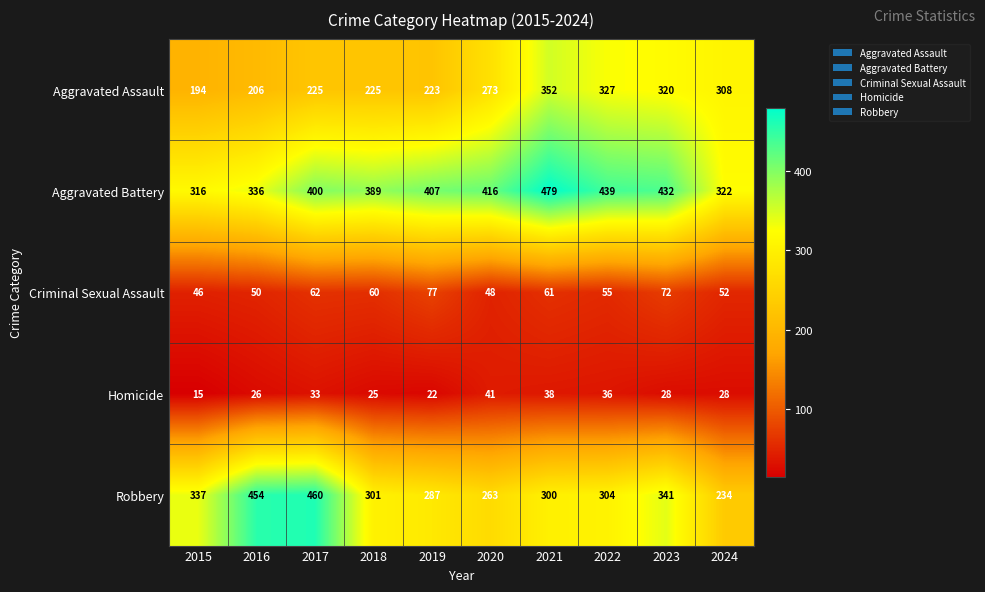

List the series in order of their peak value, highest first.

Aggravated Battery, Robbery, Aggravated Assault, Criminal Sexual Assault, Homicide